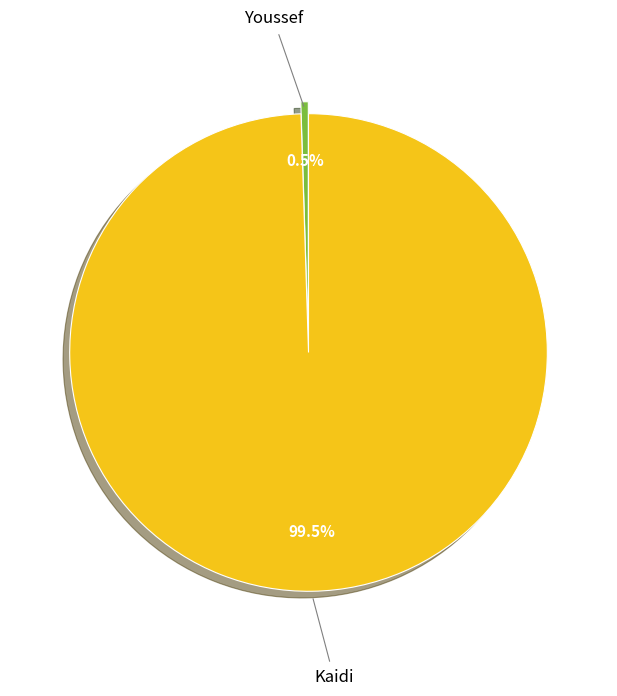

Rank the categories by value from lowest to highest.

Youssef, Kaidi